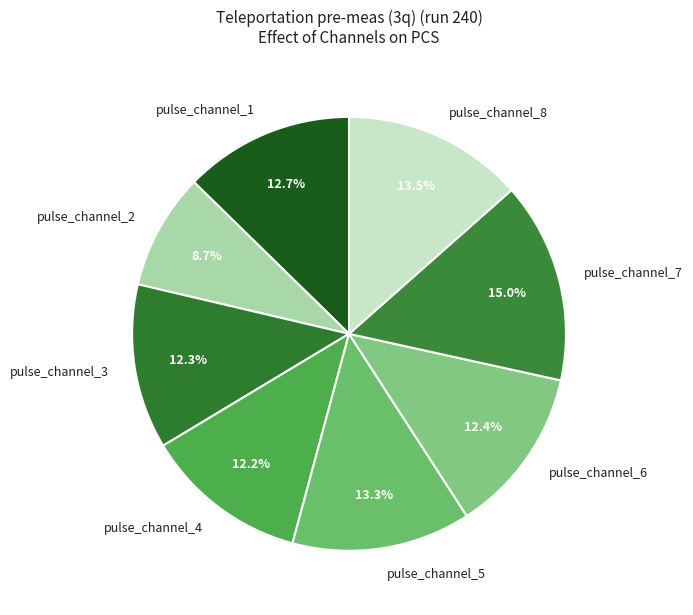

Is pulse_channel_3 the majority of the pie?

No